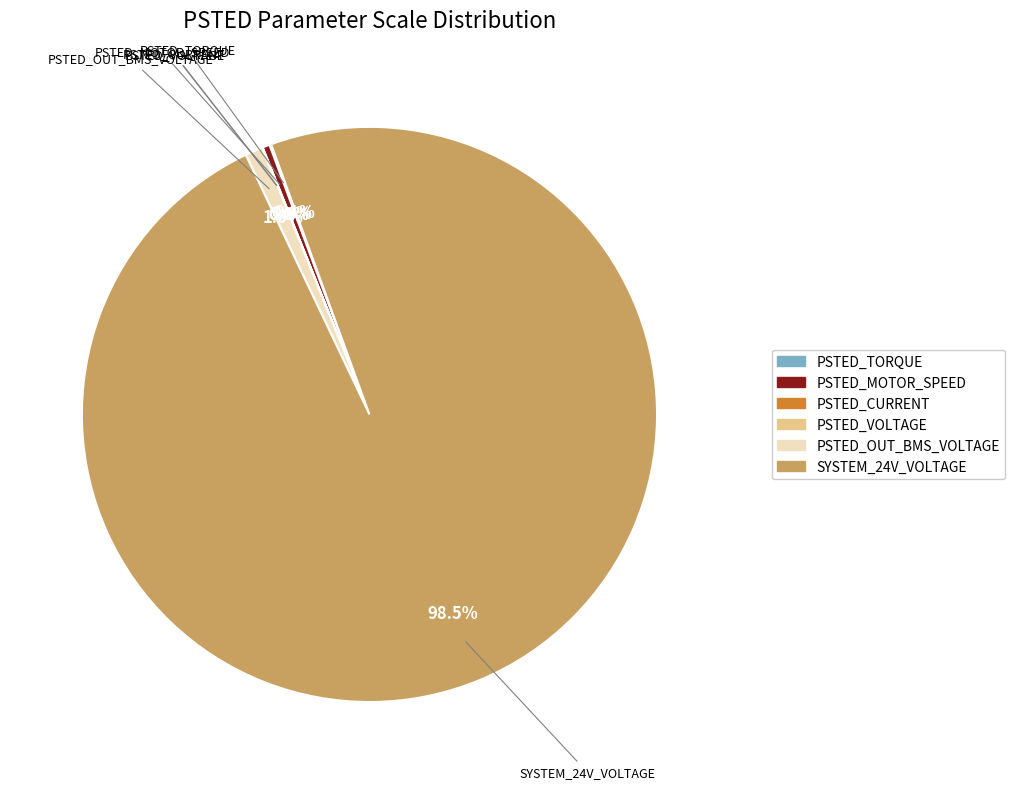

Which slice represents more than half of the pie?

SYSTEM_24V_VOLTAGE